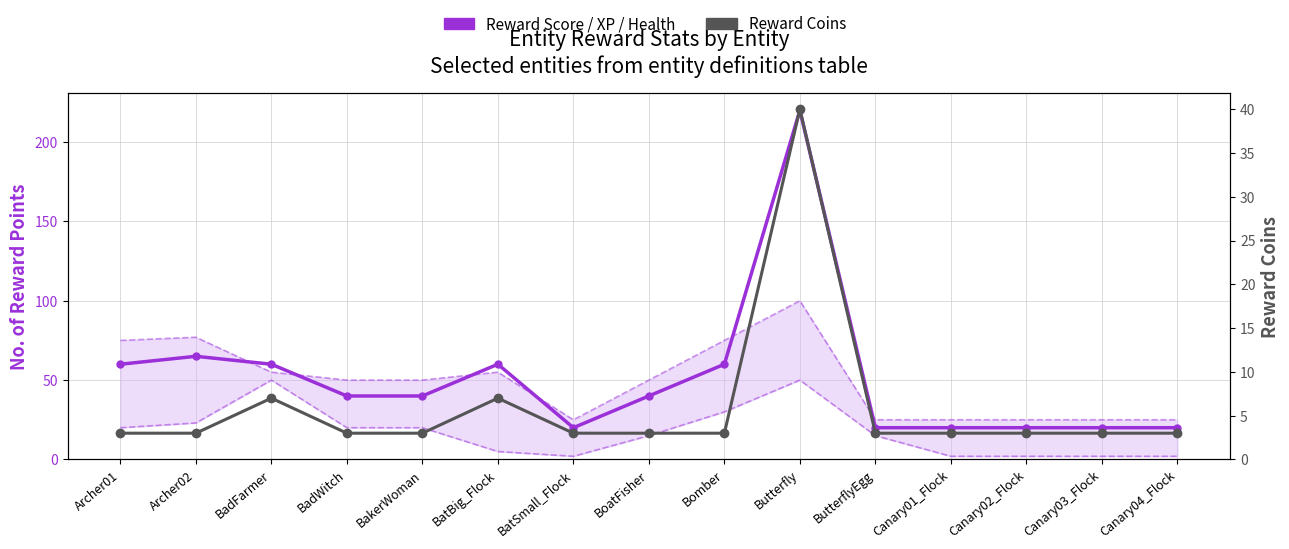

What is the maximum value for Reward XP (upper)?

100